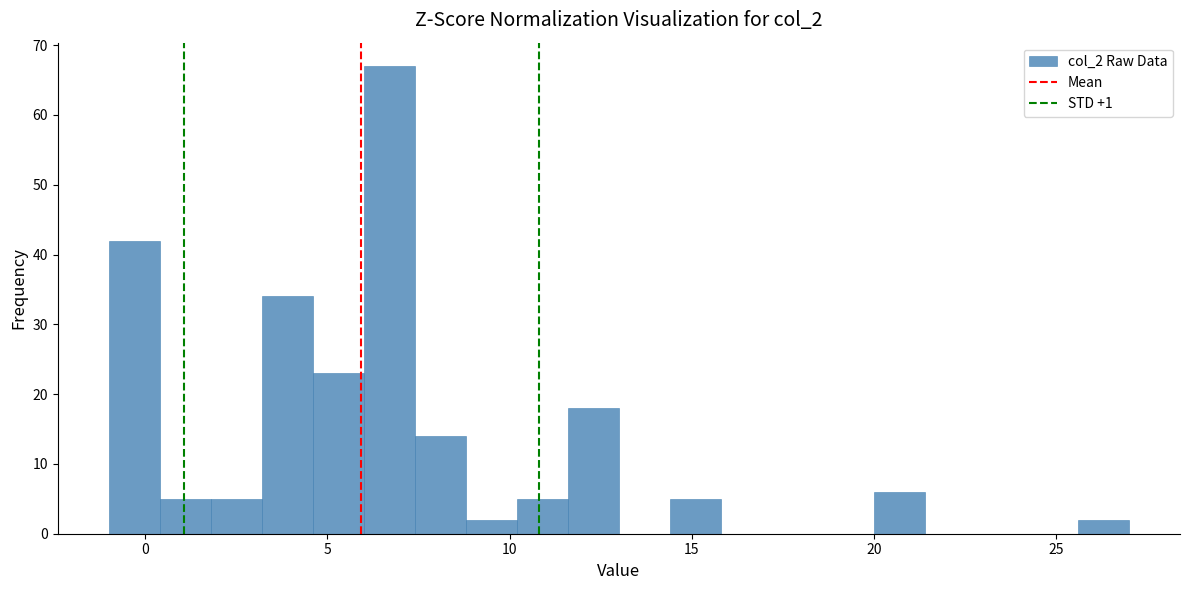

Around what value on the x-axis is the tallest bar? Give the approximate position of its centre, as read against the axis.

6.5